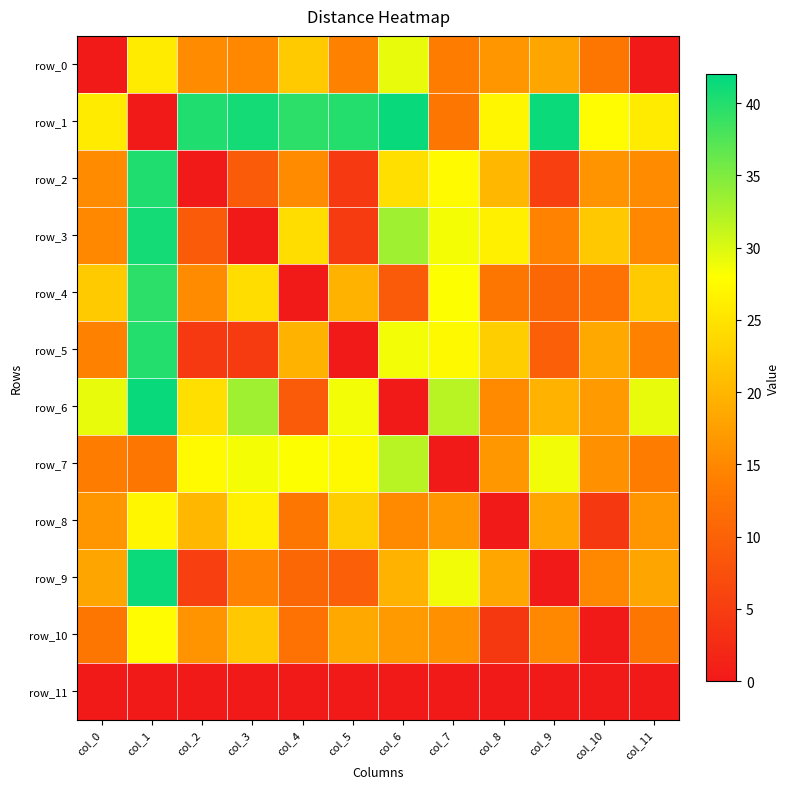

Reading left to right, transcribe all the data shown in this chart.

row_0: col_0=0.0	col_1=25.9	col_2=15.3	col_3=15.0	col_4=22.2	col_5=14.2	col_6=29.3	col_7=13.5	col_8=16.5	col_9=18.2	col_10=12.7	col_11=0.0
row_1: col_0=25.9	col_1=0.0	col_2=40.2	col_3=40.8	col_4=39.5	col_5=40.0	col_6=41.5	col_7=12.7	col_8=27.0	col_9=41.4	col_10=27.6	col_11=25.9
row_2: col_0=15.3	col_1=40.2	col_2=0.0	col_3=9.1	col_4=15.5	col_5=4.4	col_6=24.5	col_7=27.5	col_8=20.2	col_9=5.3	col_10=16.2	col_11=15.3
row_3: col_0=15.0	col_1=40.8	col_2=9.1	col_3=0.0	col_4=24.3	col_5=4.7	col_6=33.3	col_7=28.5	col_8=26.3	col_9=14.4	col_10=22.0	col_11=15.0
row_4: col_0=22.2	col_1=39.5	col_2=15.5	col_3=24.3	col_4=0.0	col_5=19.6	col_6=9.1	col_7=28.1	col_8=12.7	col_9=10.8	col_10=12.2	col_11=22.2
row_5: col_0=14.2	col_1=40.0	col_2=4.4	col_3=4.7	col_4=19.6	col_5=0.0	col_6=28.6	col_7=27.4	col_8=22.7	col_9=9.7	col_10=18.5	col_11=14.2
row_6: col_0=29.3	col_1=41.5	col_2=24.5	col_3=33.3	col_4=9.1	col_5=28.6	col_6=0.0	col_7=31.8	col_8=15.2	col_9=19.8	col_10=17.1	col_11=29.3
row_7: col_0=13.5	col_1=12.7	col_2=27.5	col_3=28.5	col_4=28.1	col_5=27.4	col_6=31.8	col_7=0.0	col_8=16.6	col_9=28.8	col_10=16.0	col_11=13.5
row_8: col_0=16.5	col_1=27.0	col_2=20.2	col_3=26.3	col_4=12.7	col_5=22.7	col_6=15.2	col_7=16.6	col_8=0.0	col_9=18.3	col_10=4.3	col_11=16.5
row_9: col_0=18.2	col_1=41.4	col_2=5.3	col_3=14.4	col_4=10.8	col_5=9.7	col_6=19.8	col_7=28.8	col_8=18.3	col_9=0.0	col_10=15.1	col_11=18.2
row_10: col_0=12.7	col_1=27.6	col_2=16.2	col_3=22.0	col_4=12.2	col_5=18.5	col_6=17.1	col_7=16.0	col_8=4.3	col_9=15.1	col_10=0.0	col_11=12.7
row_11: col_0=0.0	col_1=0.0	col_2=0.0	col_3=0.0	col_4=0.0	col_5=0.0	col_6=0.0	col_7=0.0	col_8=0.0	col_9=0.0	col_10=0.0	col_11=0.0